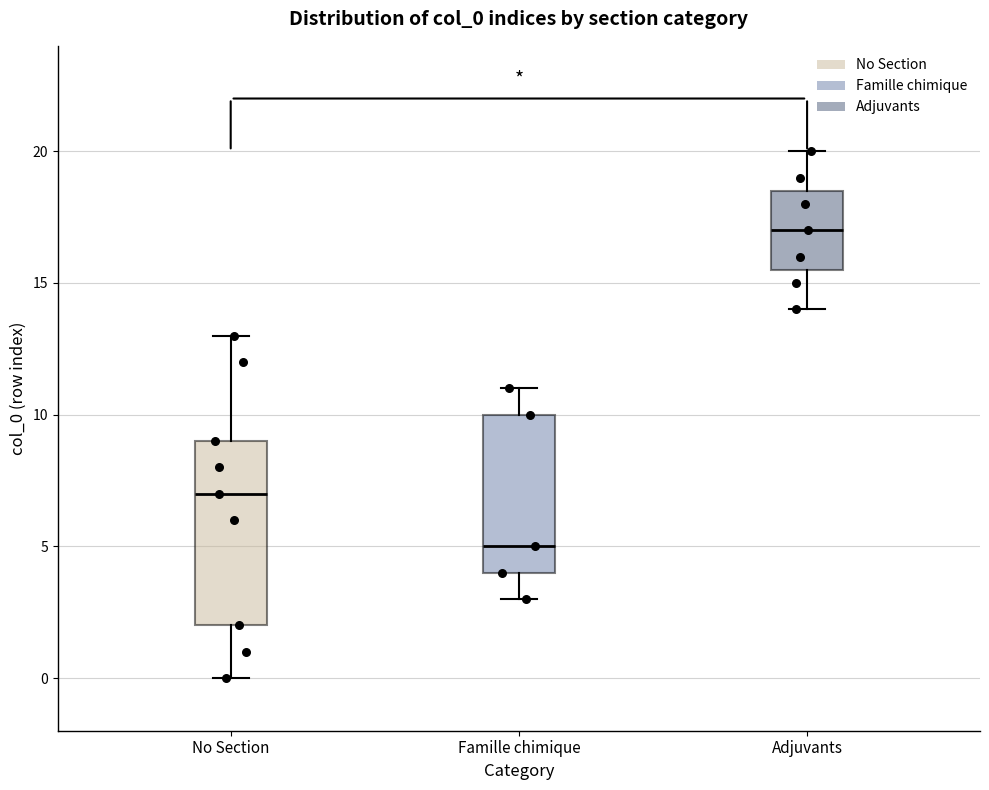

Reading left to right, read every box against the y-axis: the position of its median line, the range the box covers, and the ends of its whiskers. The values are not printed on the chart, so give them approximately, as read against the axis.

No Section: median 7.0, box 2.0 to 9.0, whiskers 0.0 to 13.0
Famille chimique: median 5.0, box 4.0 to 10.0, whiskers 3.0 to 11.0
Adjuvants: median 17.0, box 15.5 to 18.5, whiskers 14.0 to 20.0